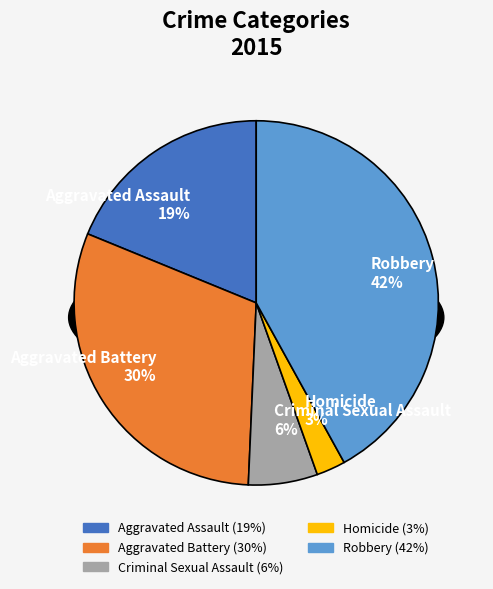

What is the smallest slice in the pie chart?

Homicide